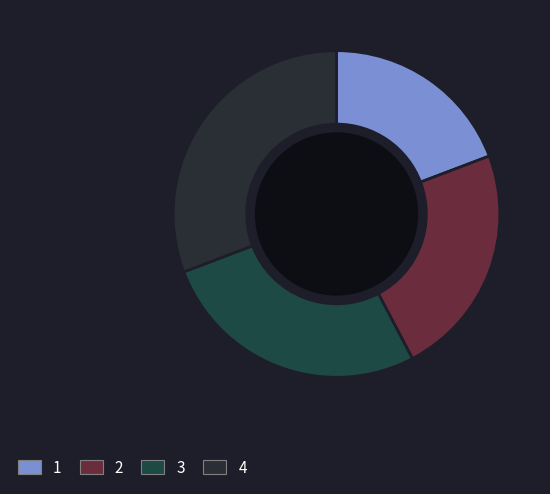

Does any single category account for the majority?

No